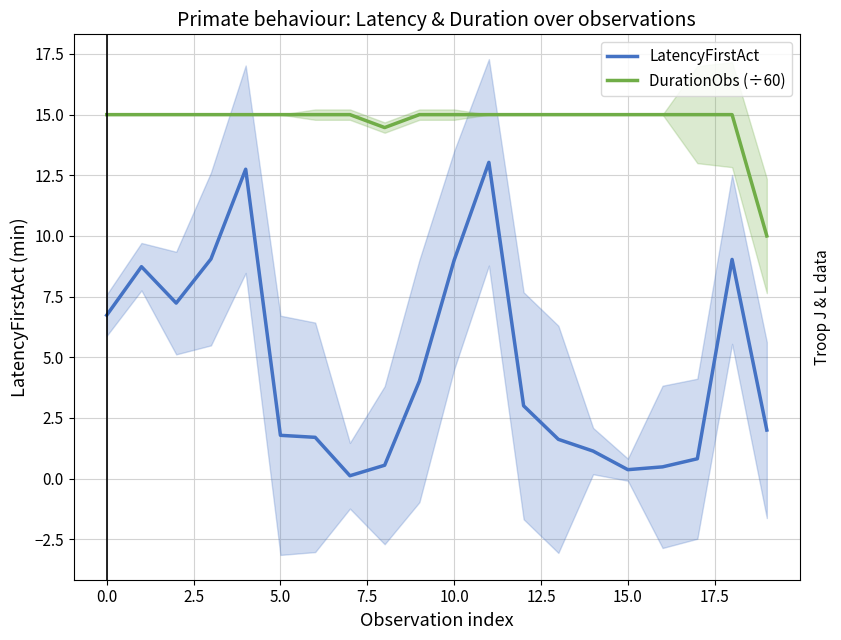

Which series has the largest total across all categories?

DurationObs (÷60)